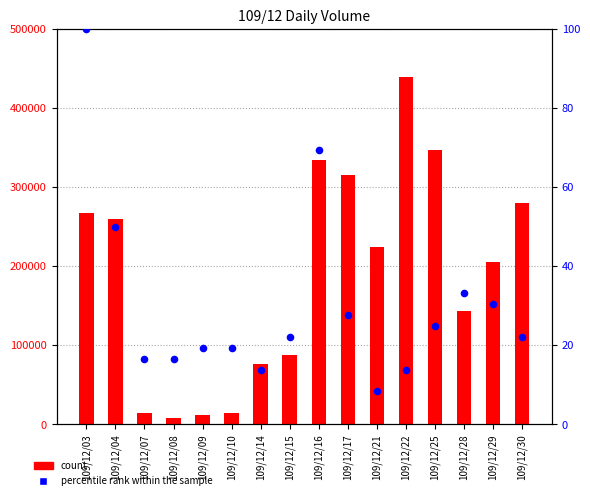

Which series has the largest total across all categories?

count